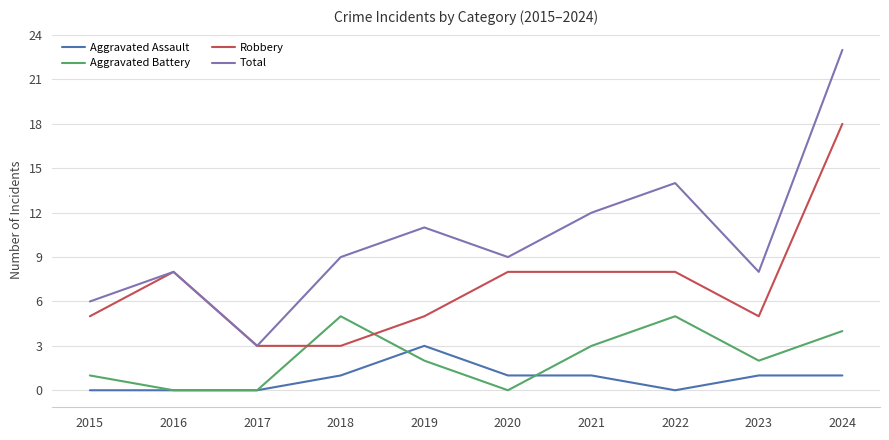

Reading left to right, transcribe all the data shown in this chart.

Aggravated Assault: 2015=0	2016=0	2017=0	2018=1	2019=3	2020=1	2021=1	2022=0	2023=1	2024=1
Aggravated Battery: 2015=1	2016=0	2017=0	2018=5	2019=2	2020=0	2021=3	2022=5	2023=2	2024=4
Robbery: 2015=5	2016=8	2017=3	2018=3	2019=5	2020=8	2021=8	2022=8	2023=5	2024=18
Total: 2015=6	2016=8	2017=3	2018=9	2019=11	2020=9	2021=12	2022=14	2023=8	2024=23